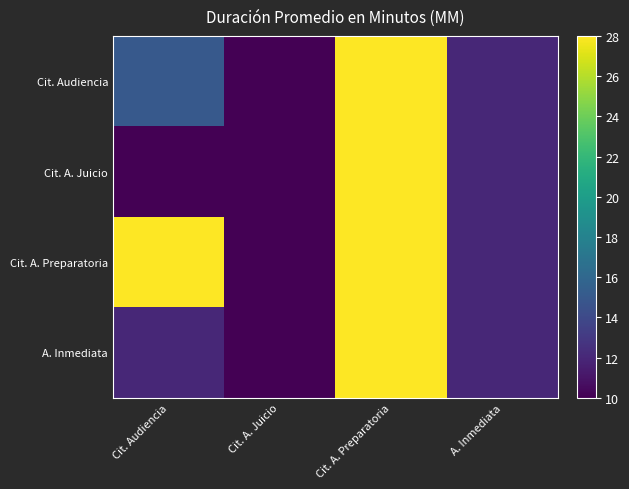

Which label corresponds to the largest value in the chart?

Cit. A. Preparatoria